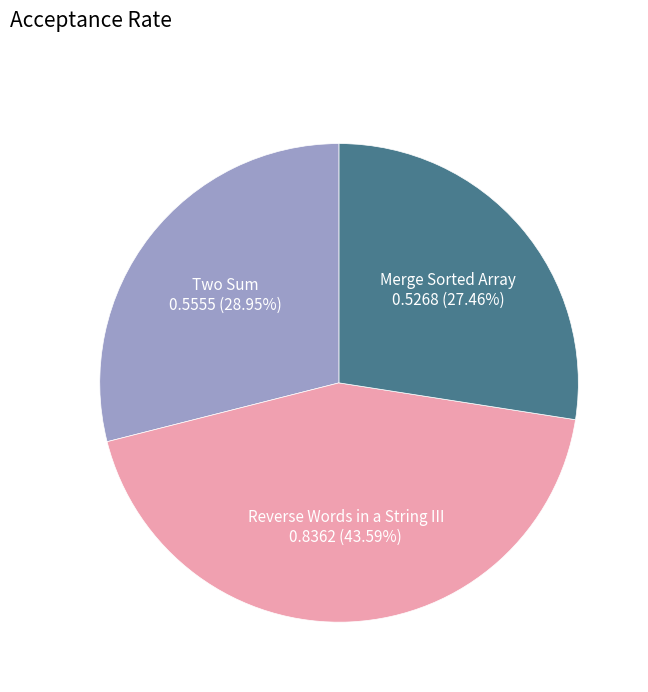

Does Two Sum account for over 50% of the chart?

No